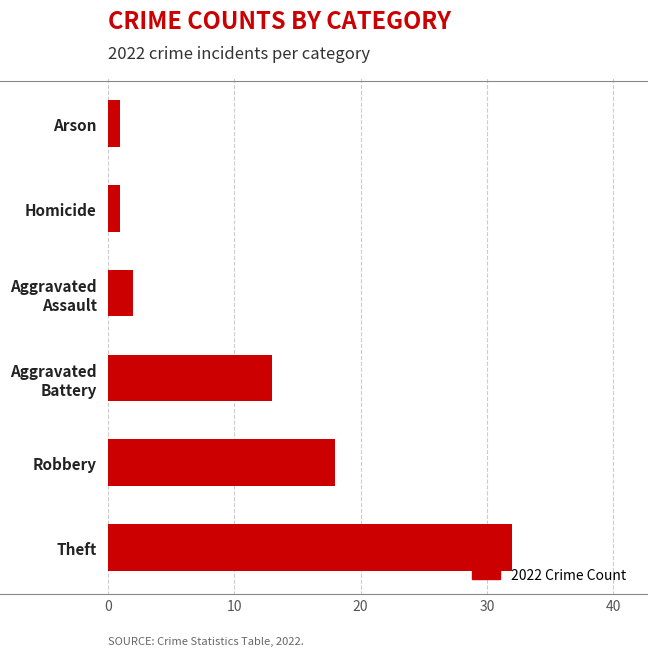

True or false: the data shows 18 at Robbery.

True